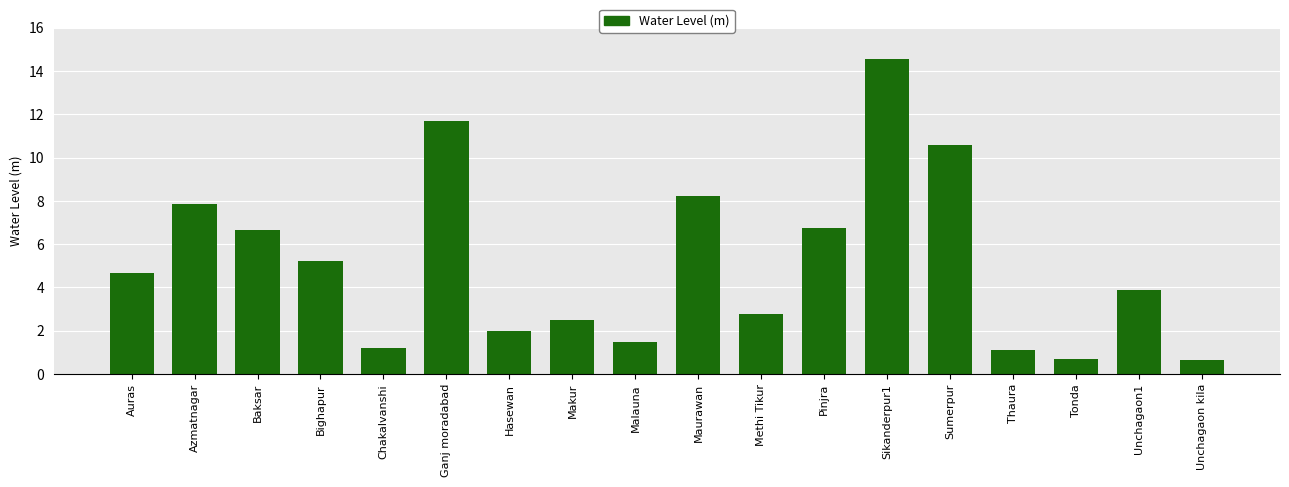

Count the number of values greater than 4.

9